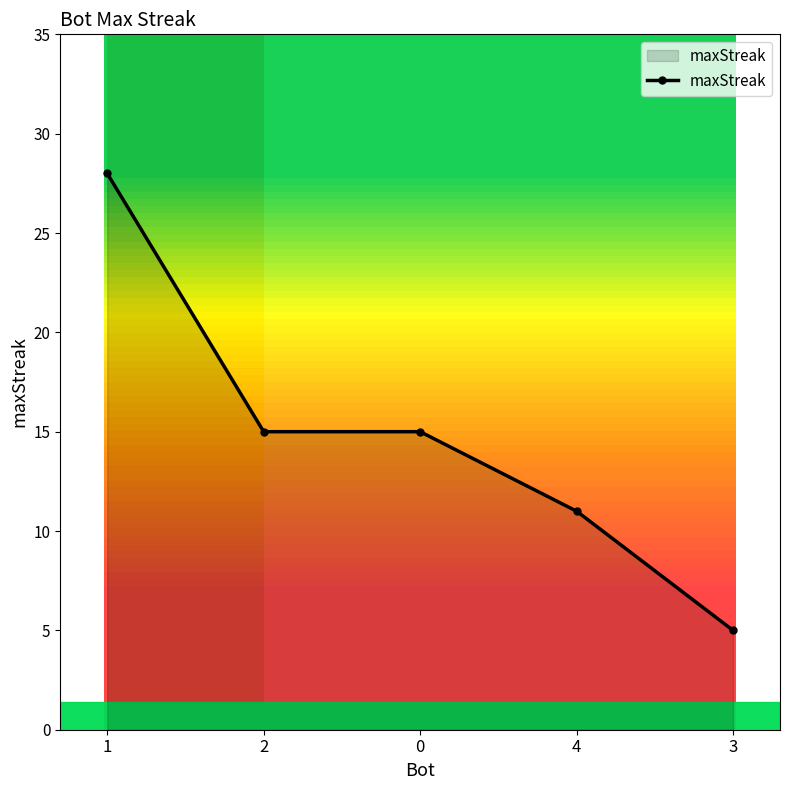

Approximately how many times larger is the value at 2 compared to 3?

3.0